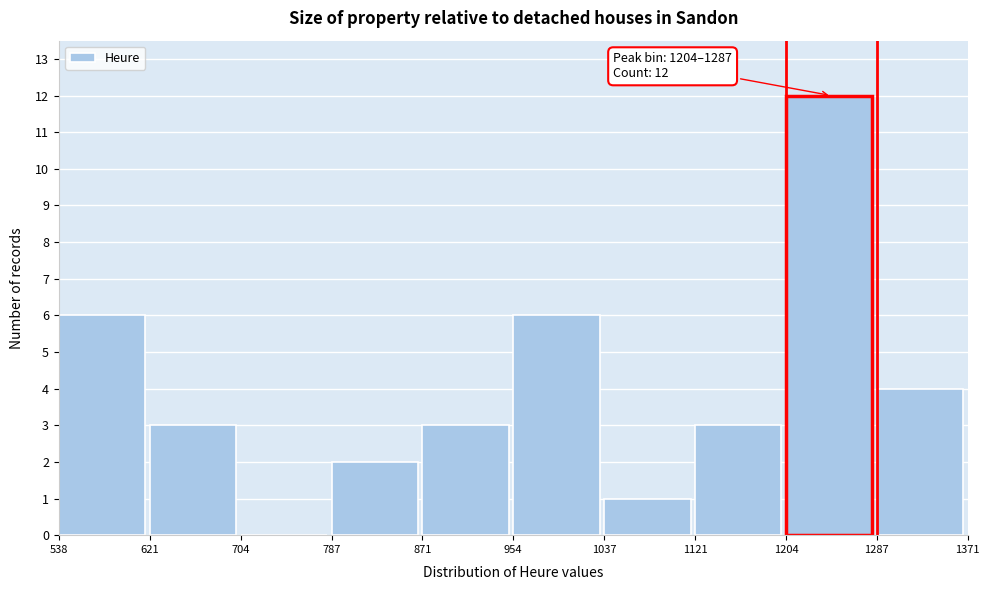

Over which range of the x-axis is the bar tallest?

1204 to 1287